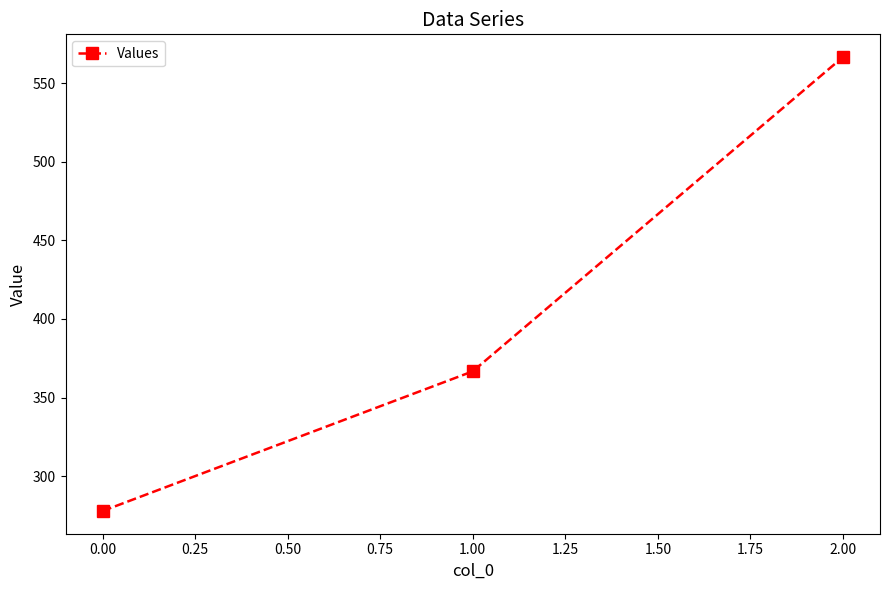

The value at 1.00 is 494.5. True or false?

False